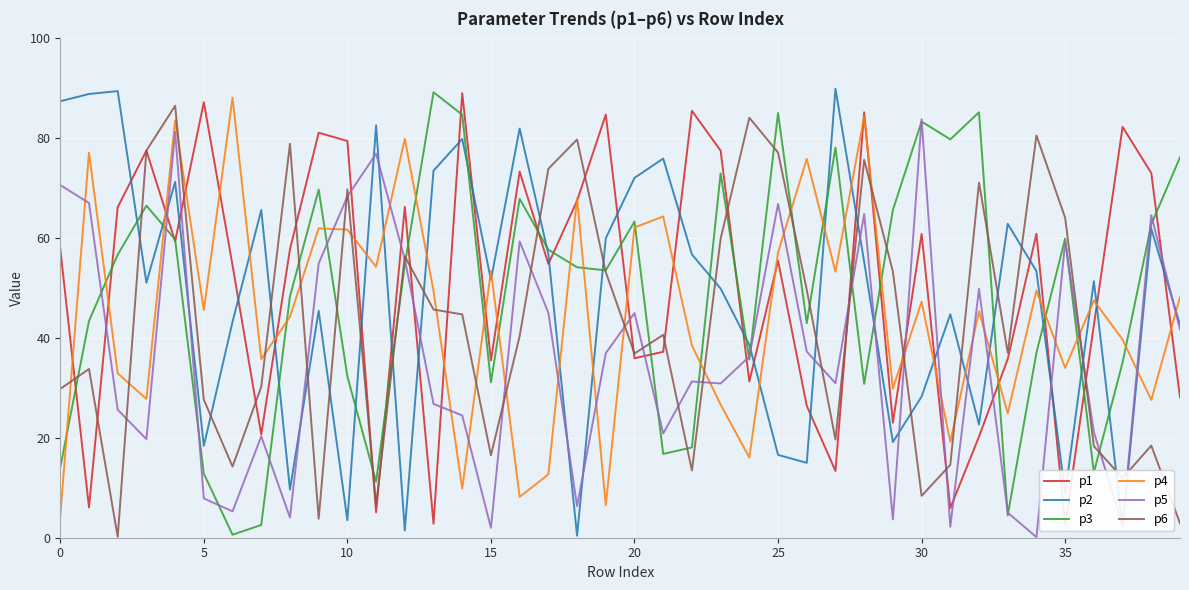

True or false: p5 has a value of 24.5 at 14.

True